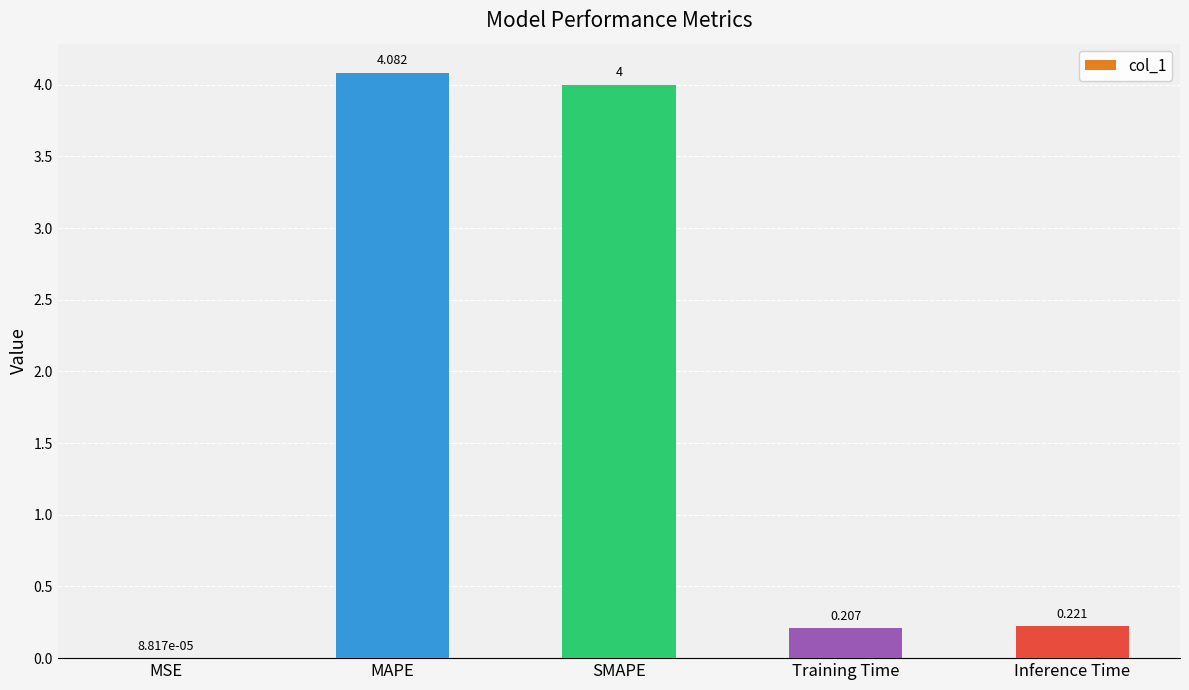

At which label is the value closest to 2?

Inference Time